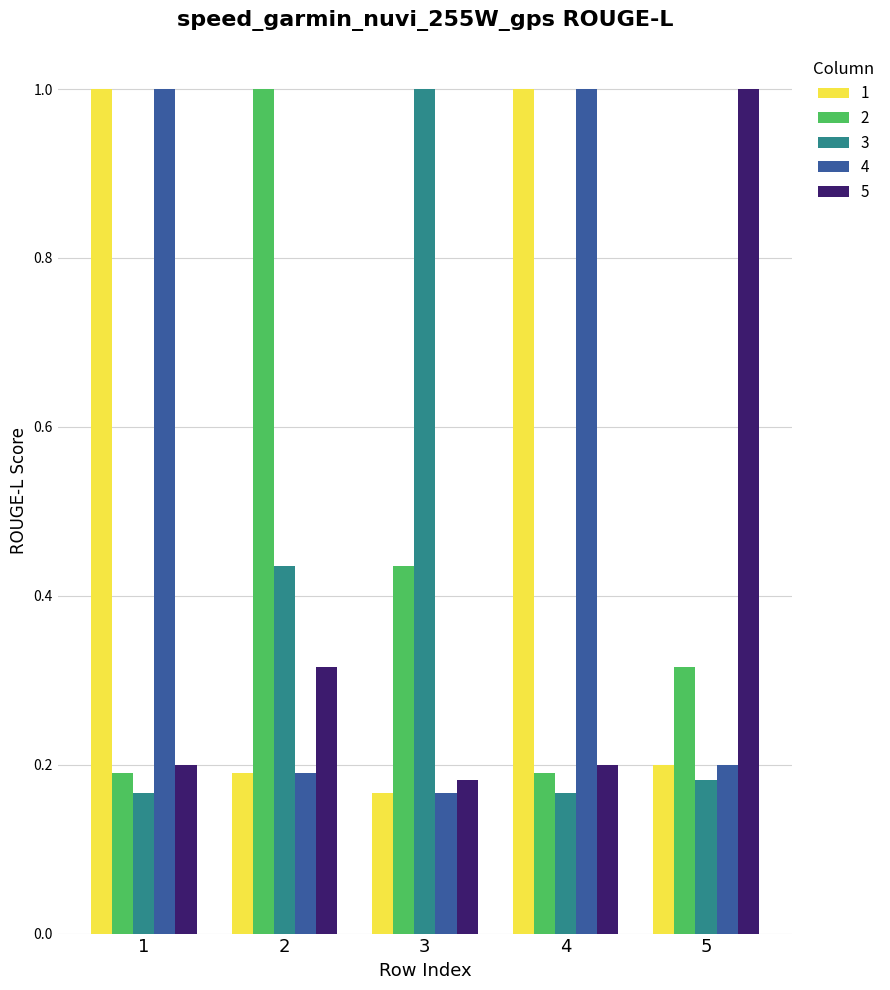

What is the total value across all series at 3?

2.0